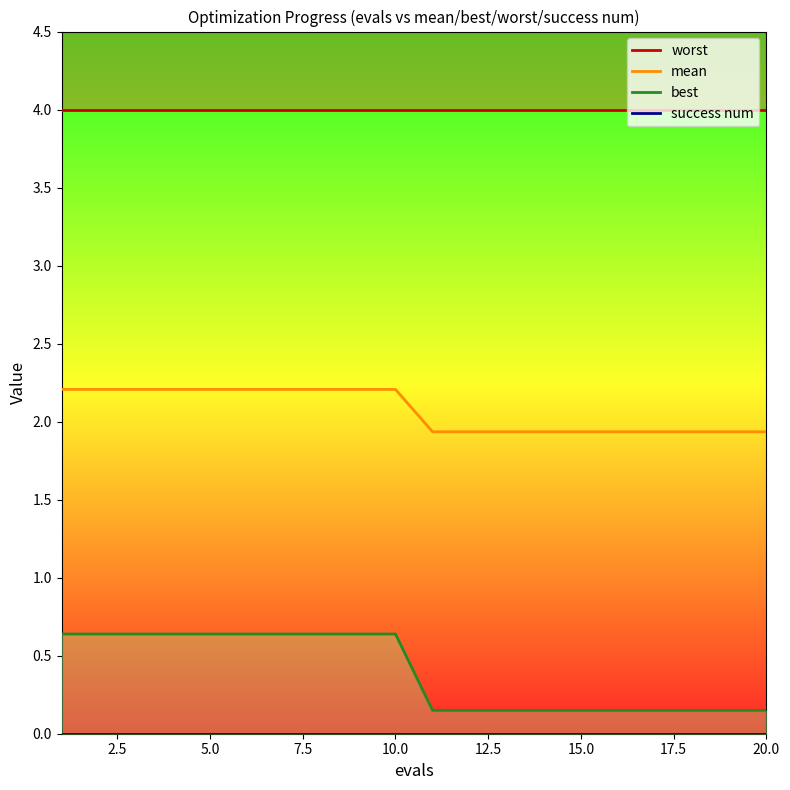

True or false: best and mean cross at least once.

False